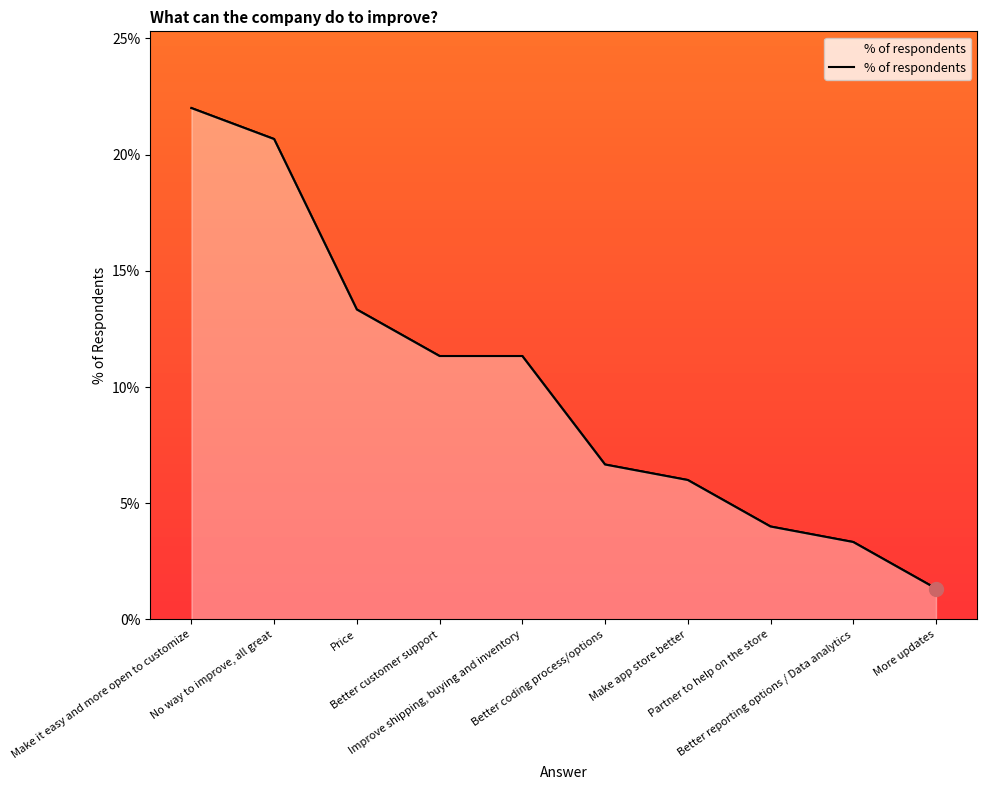

What is the label of the 6th point from the right?

Improve shipping, buying and inventory